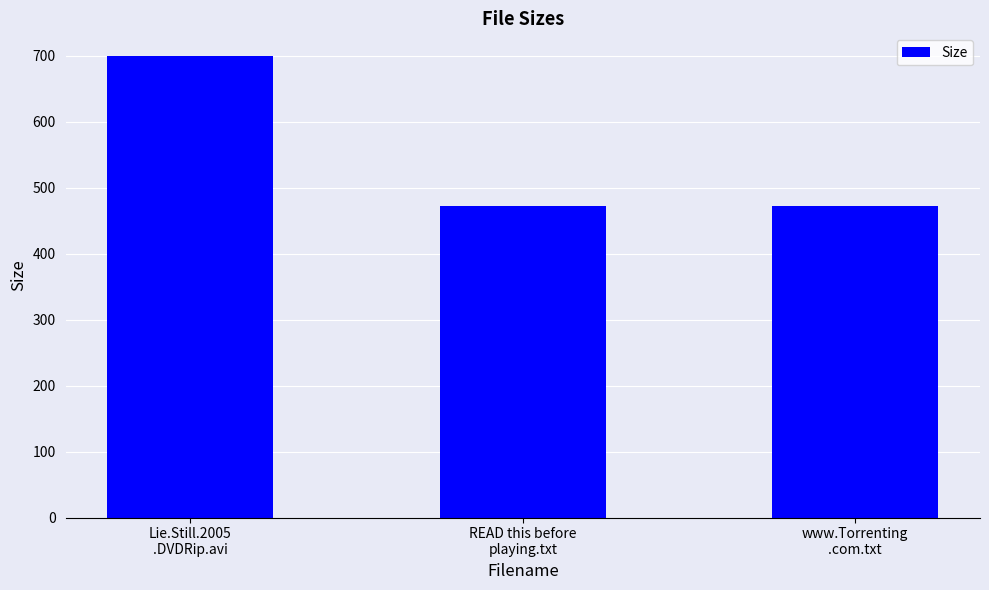

What is the label of the 3rd bar from the left?

www.Torrenting
.com.txt